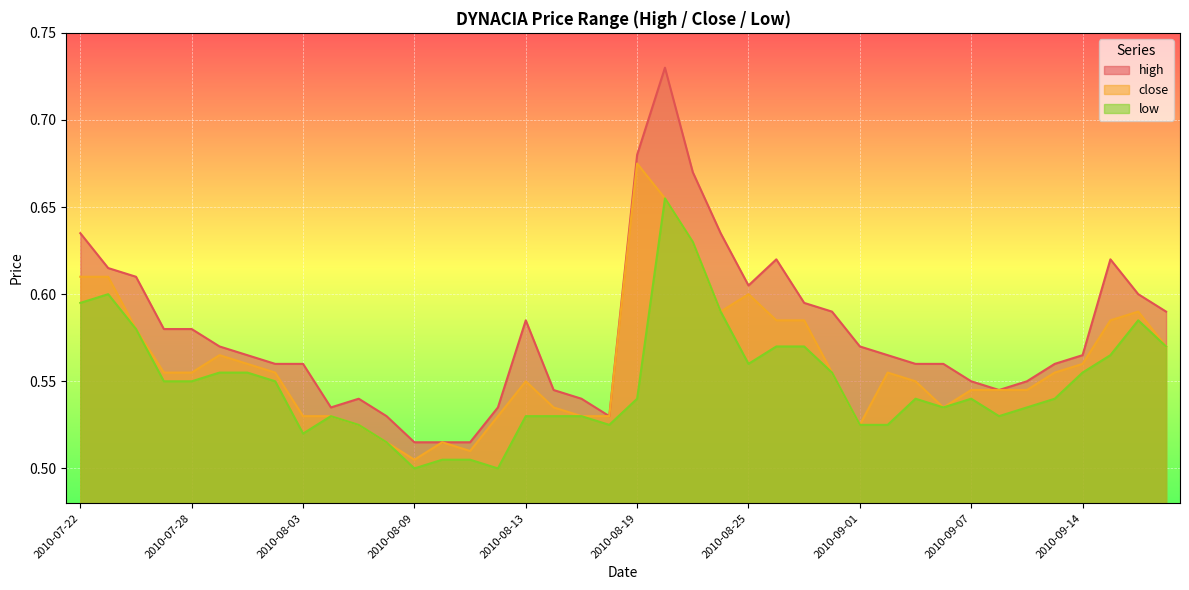

Between 2010-08-20 and 2010-09-20, which is larger?

2010-08-20